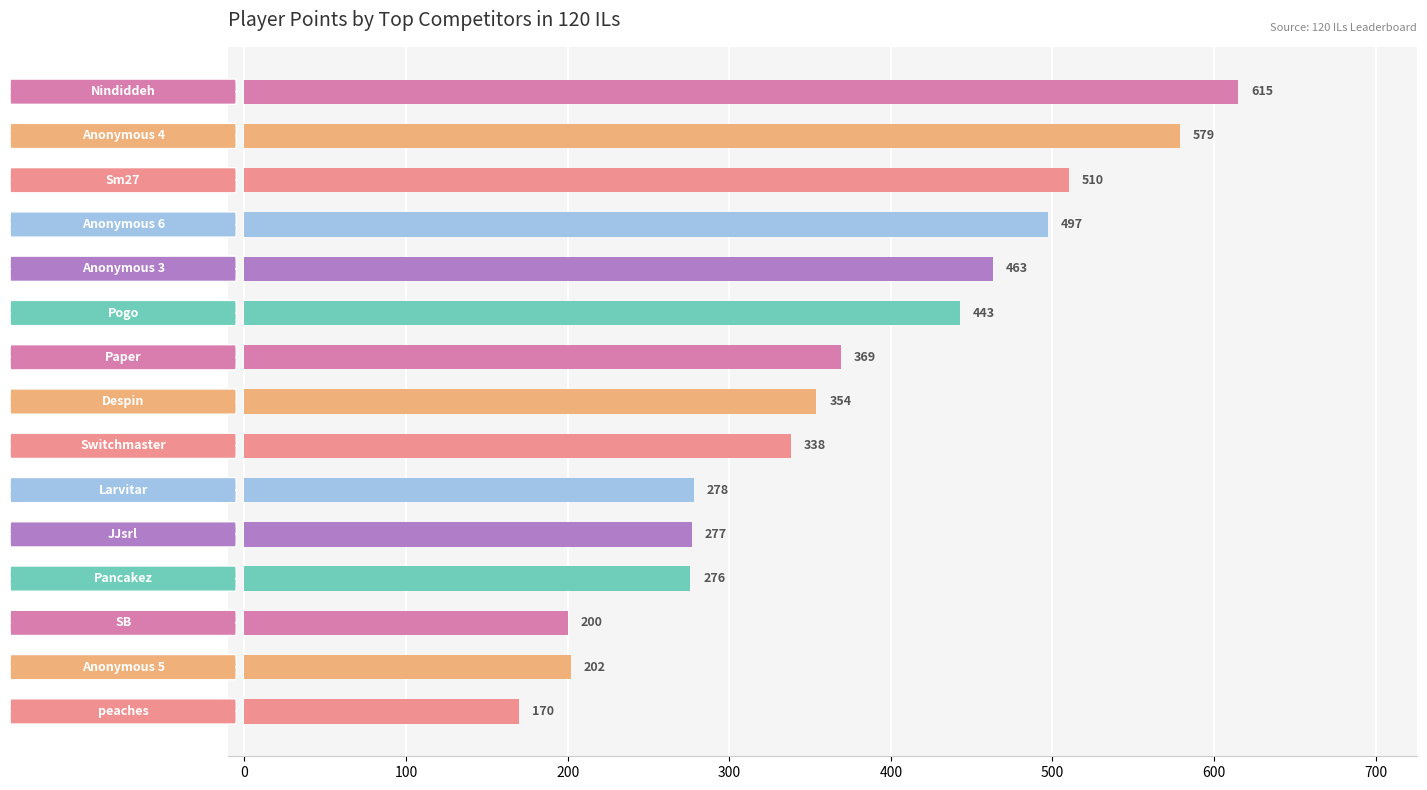

How many distinct data groups are displayed?

1